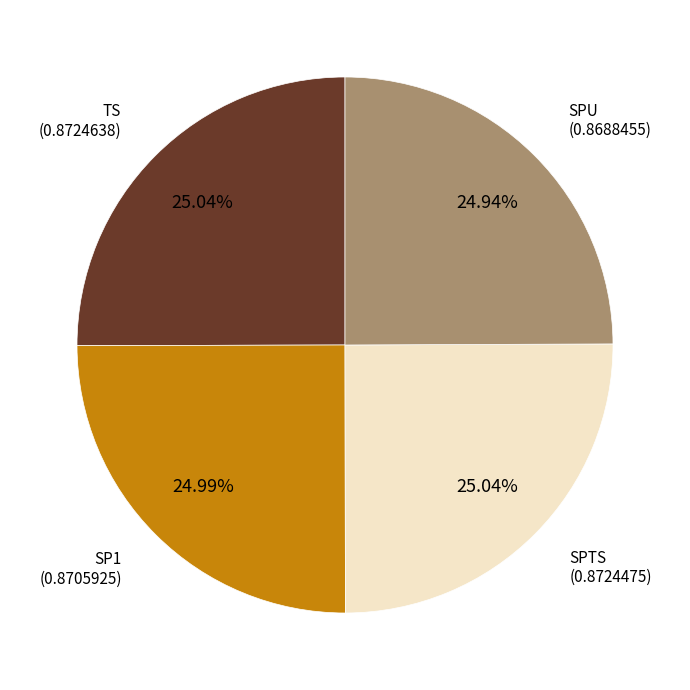

Is there a majority slice in this chart?

No